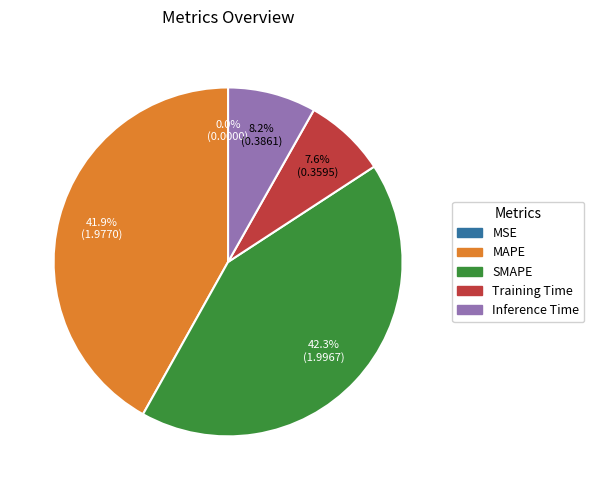

The SMAPE slice represents 42% of the pie. True or false?

True